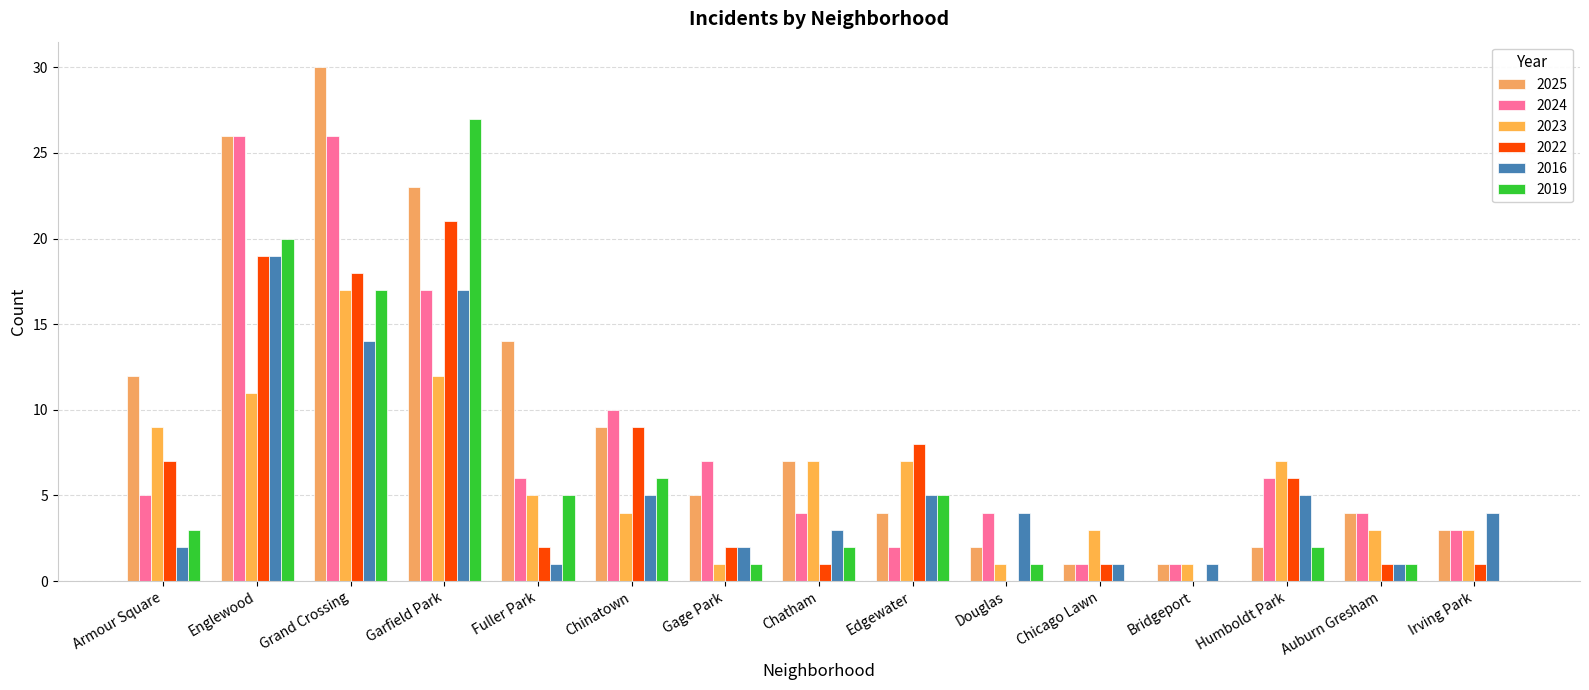

The value of 2025 at Grand Crossing is 39. True or false?

False